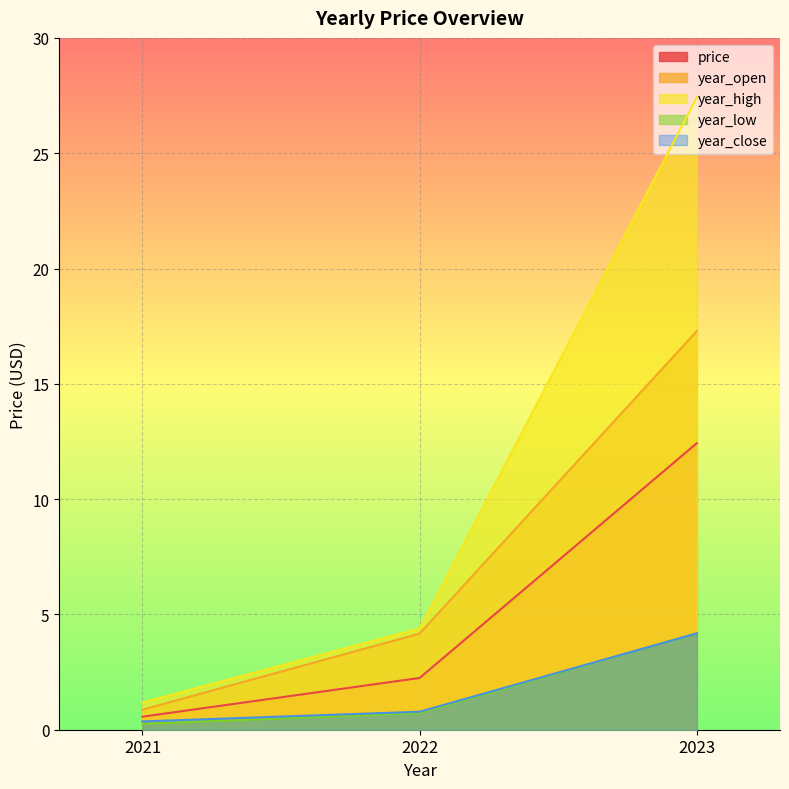

How many series are shown in this chart?

5